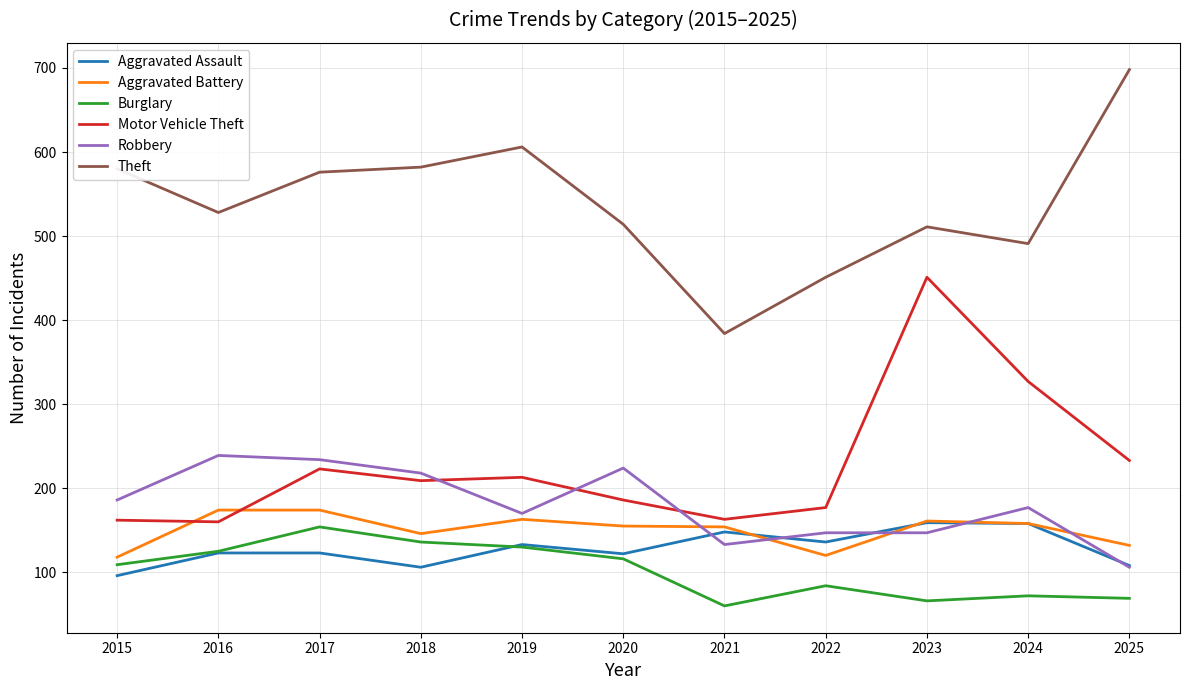

What is the spread (max minus min) of values at 2020?

398